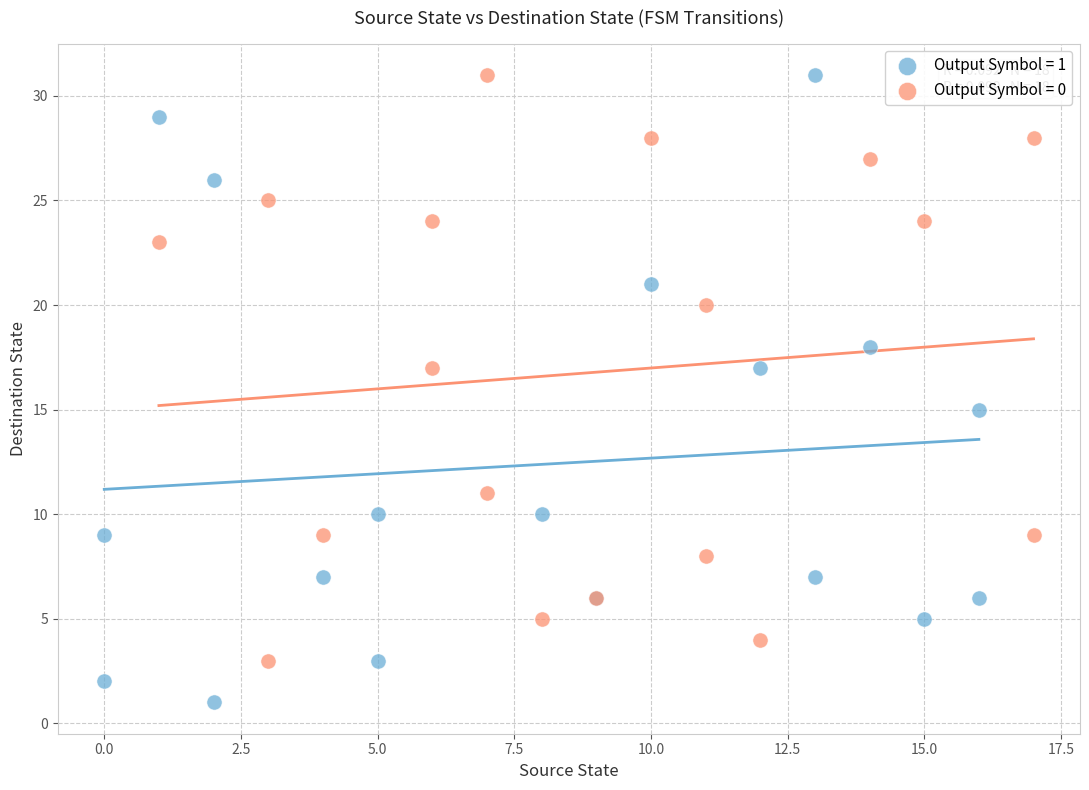

Which series contains the lowest Y value?

Output Symbol = 1